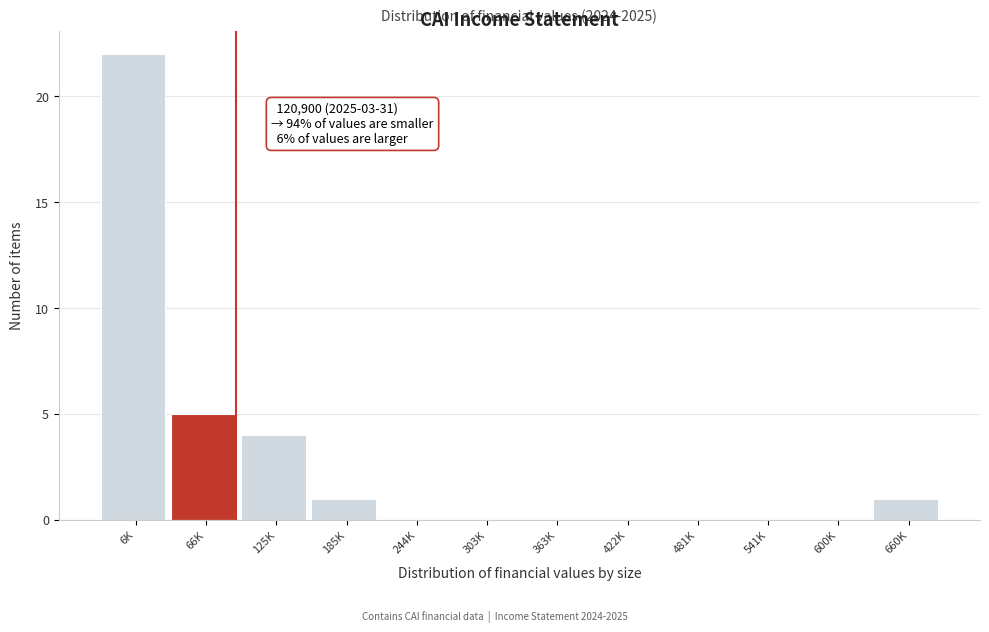

Reading left to right, list all the values displayed in this chart.

6K=22	66K=5	125K=4	185K=1	244K=0	303K=0	363K=0	422K=0	481K=0	541K=0	600K=0	660K=1